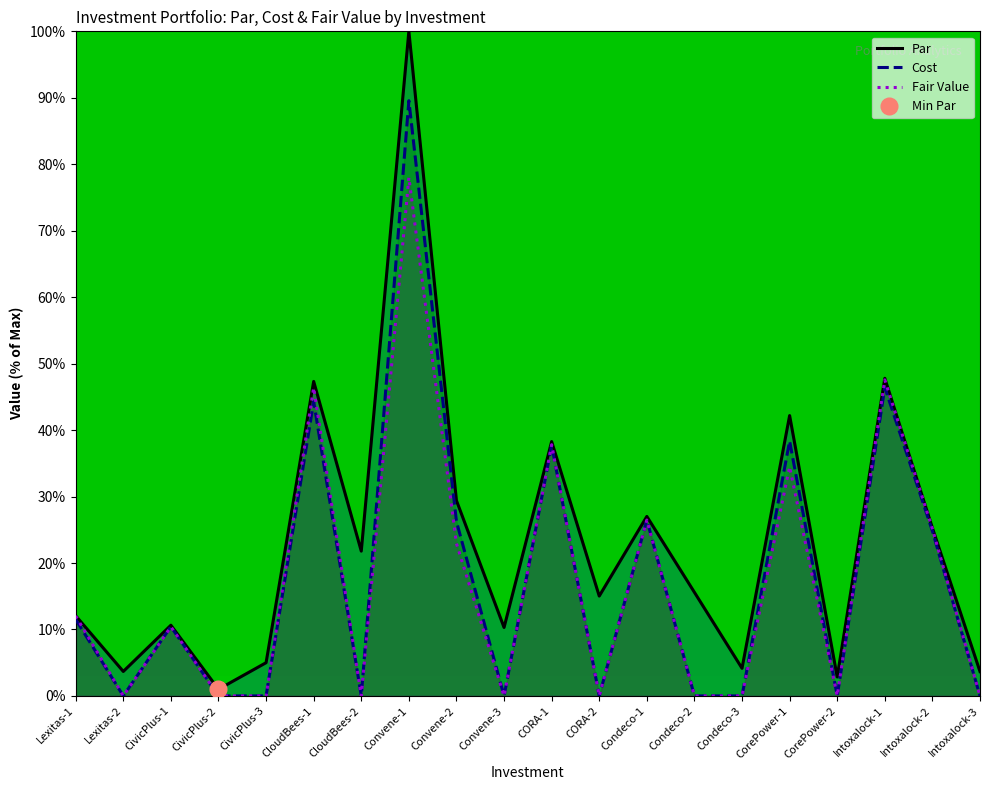

What is the label of the 16th point from the left?

CorePower-1